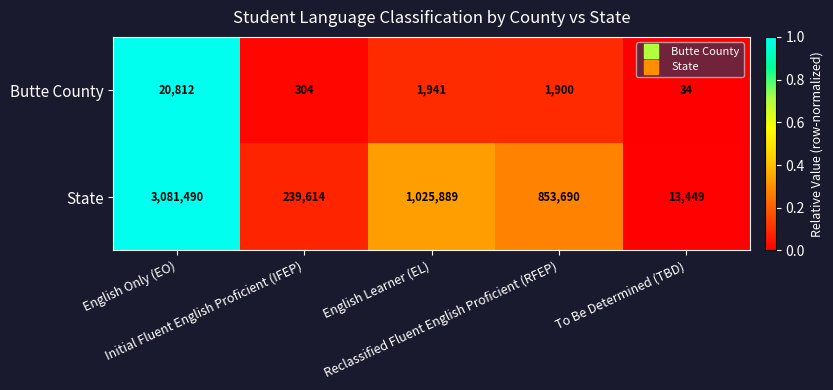

Which series has the largest total across all categories?

State